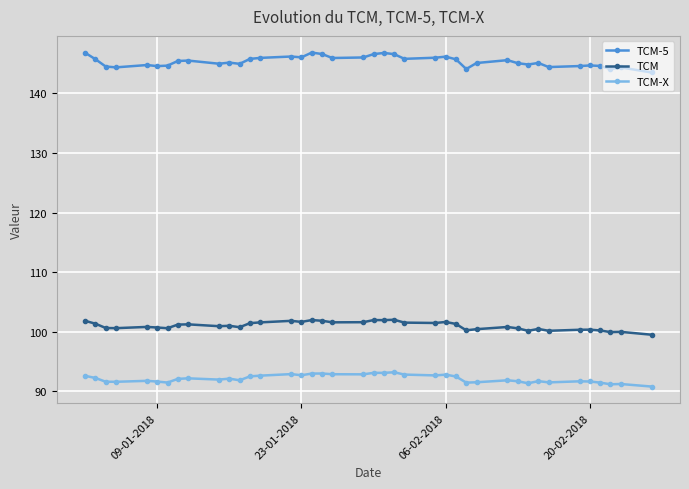

Which series has the largest total across all categories?

TCM-5